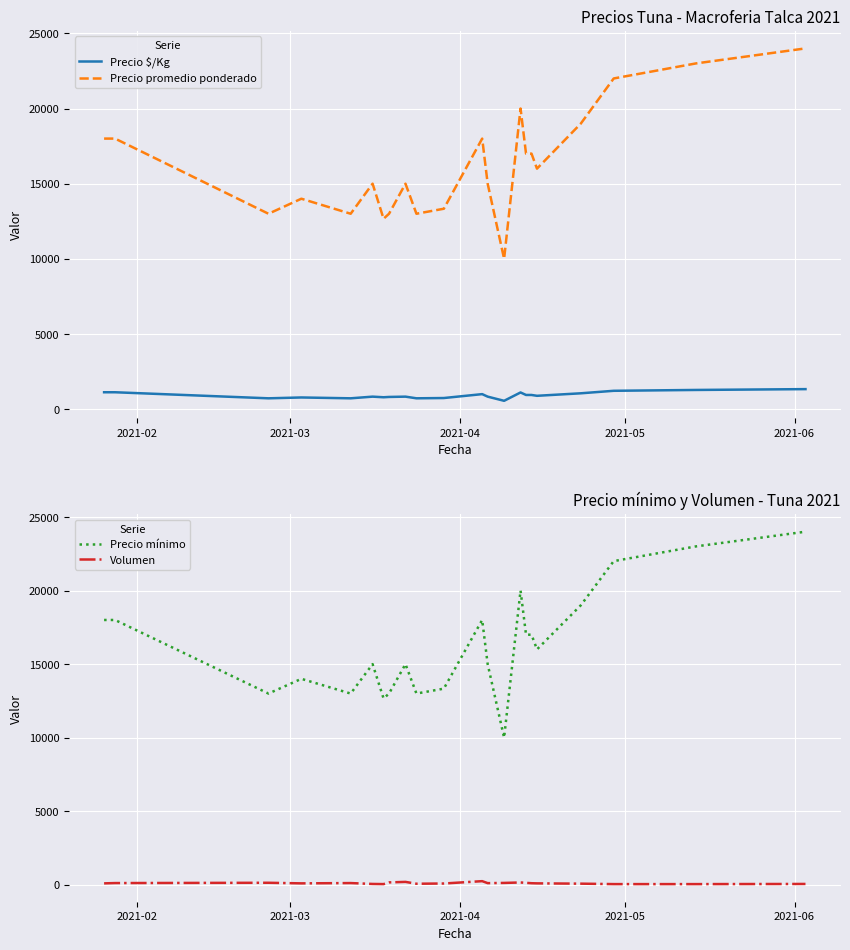

True or false: Precio mínimo and Precio $/Kg intersect in this chart.

False